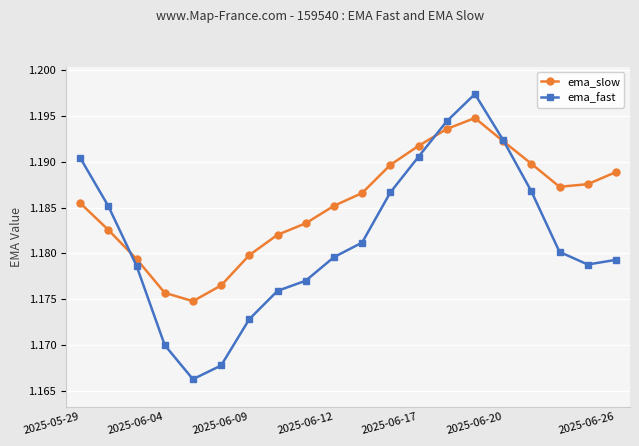

How many intersections are there between ema_slow and ema_fast?

3